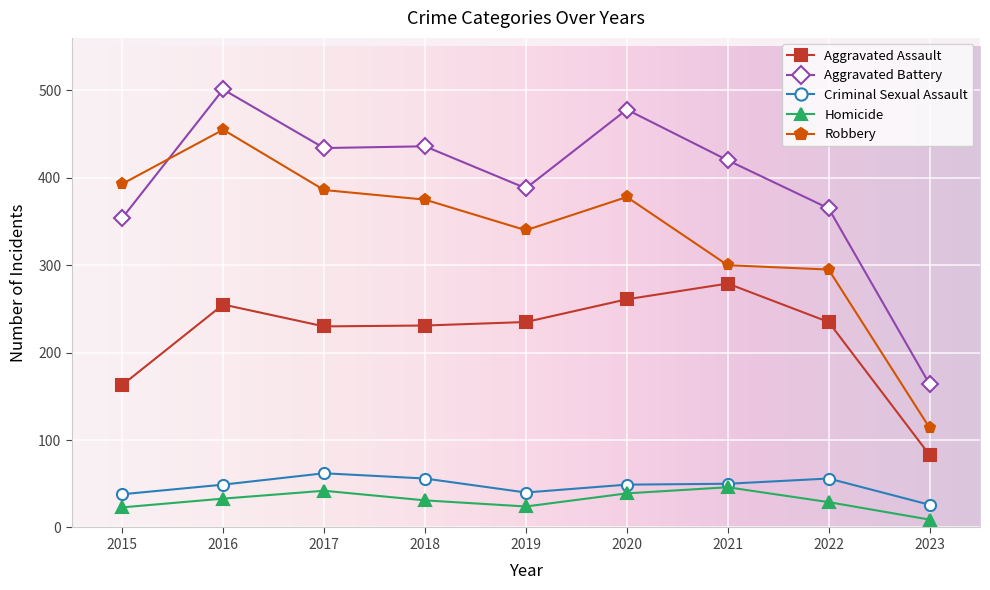

What is the difference between the maximum and second lowest values in the Robbery series?

160